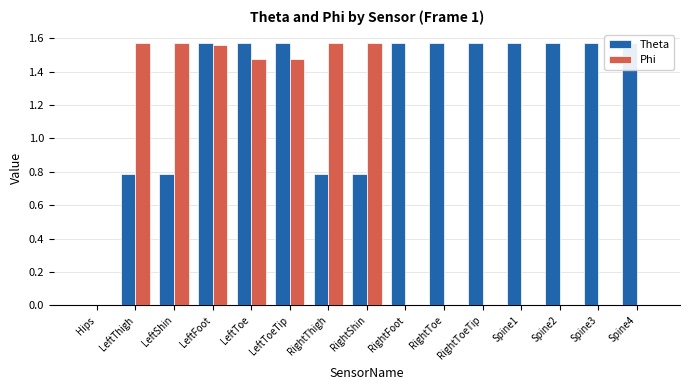

What is the maximum value for Theta?

1.6